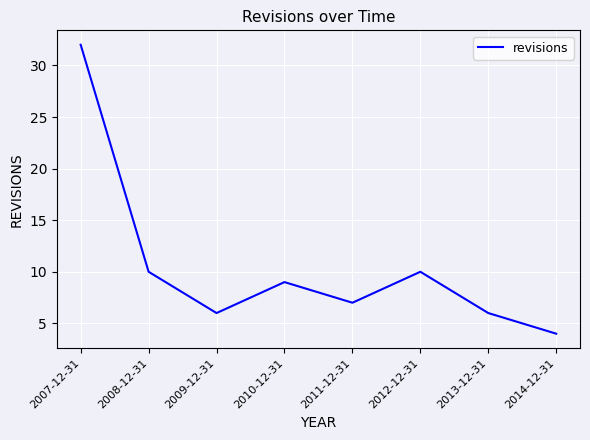

What is the sum of all values?

84